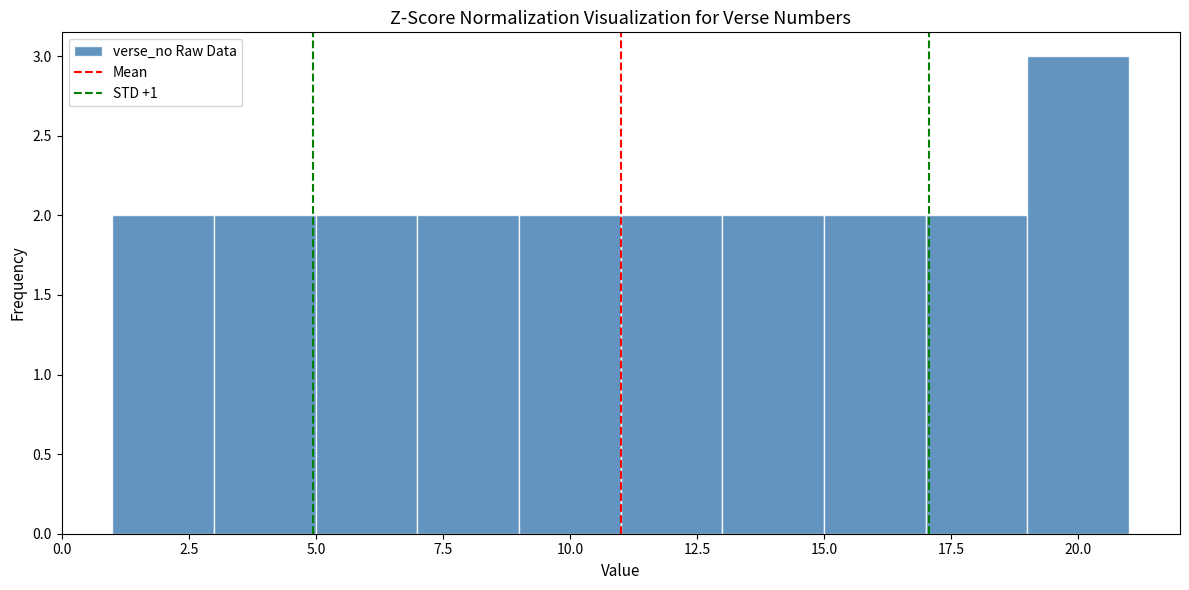

Reading left to right, transcribe this chart: for each bar, give the range it covers on the x-axis and its height. The values are not printed on the chart, so give them approximately, as read against the axis.

1 to 3: 2
3 to 5: 2
5 to 7: 2
7 to 9: 2
9 to 11: 2
11 to 13: 2
13 to 15: 2
15 to 17: 2
17 to 19: 2
19 to 21: 3